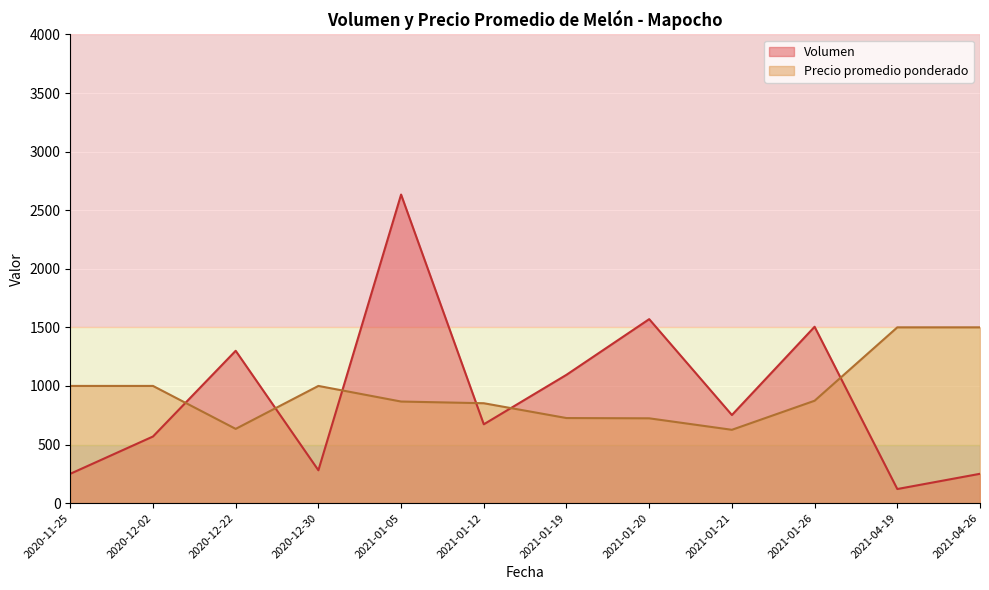

Which series has the widest spread of values?

Volumen